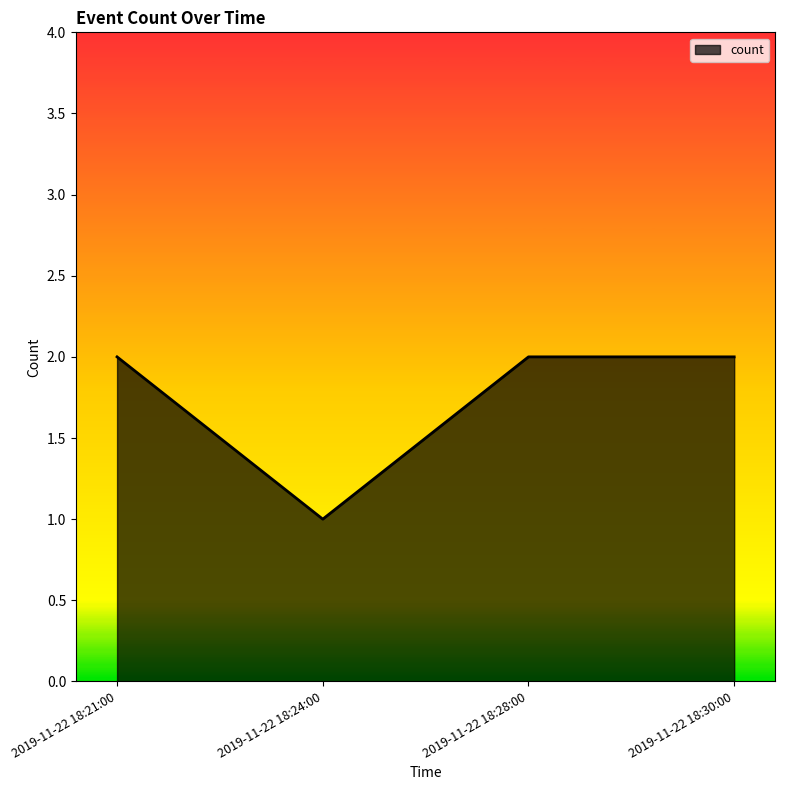

What is the average value?

2